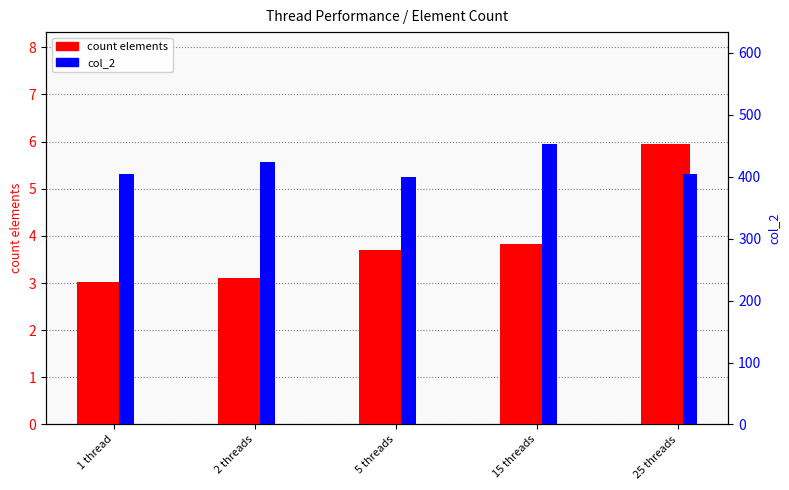

Does the chart contain stacked bars?

No